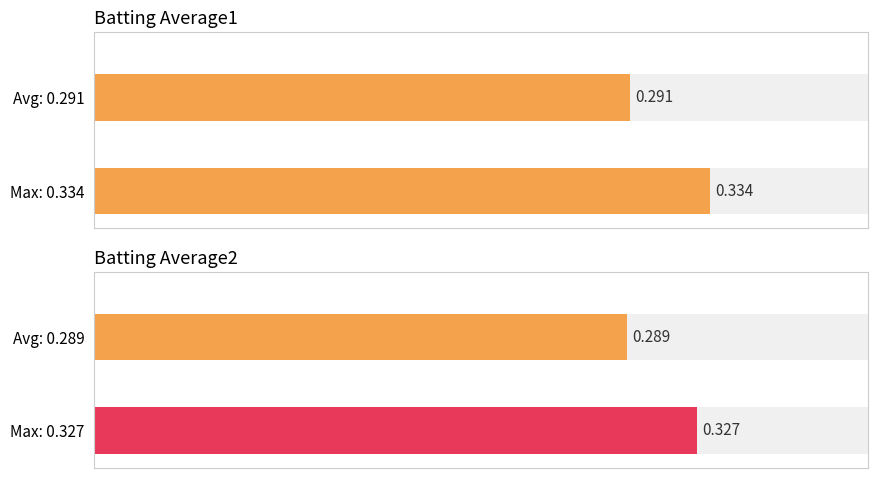

What are all the series names shown in the legend?

Batting Average1, Batting Average2